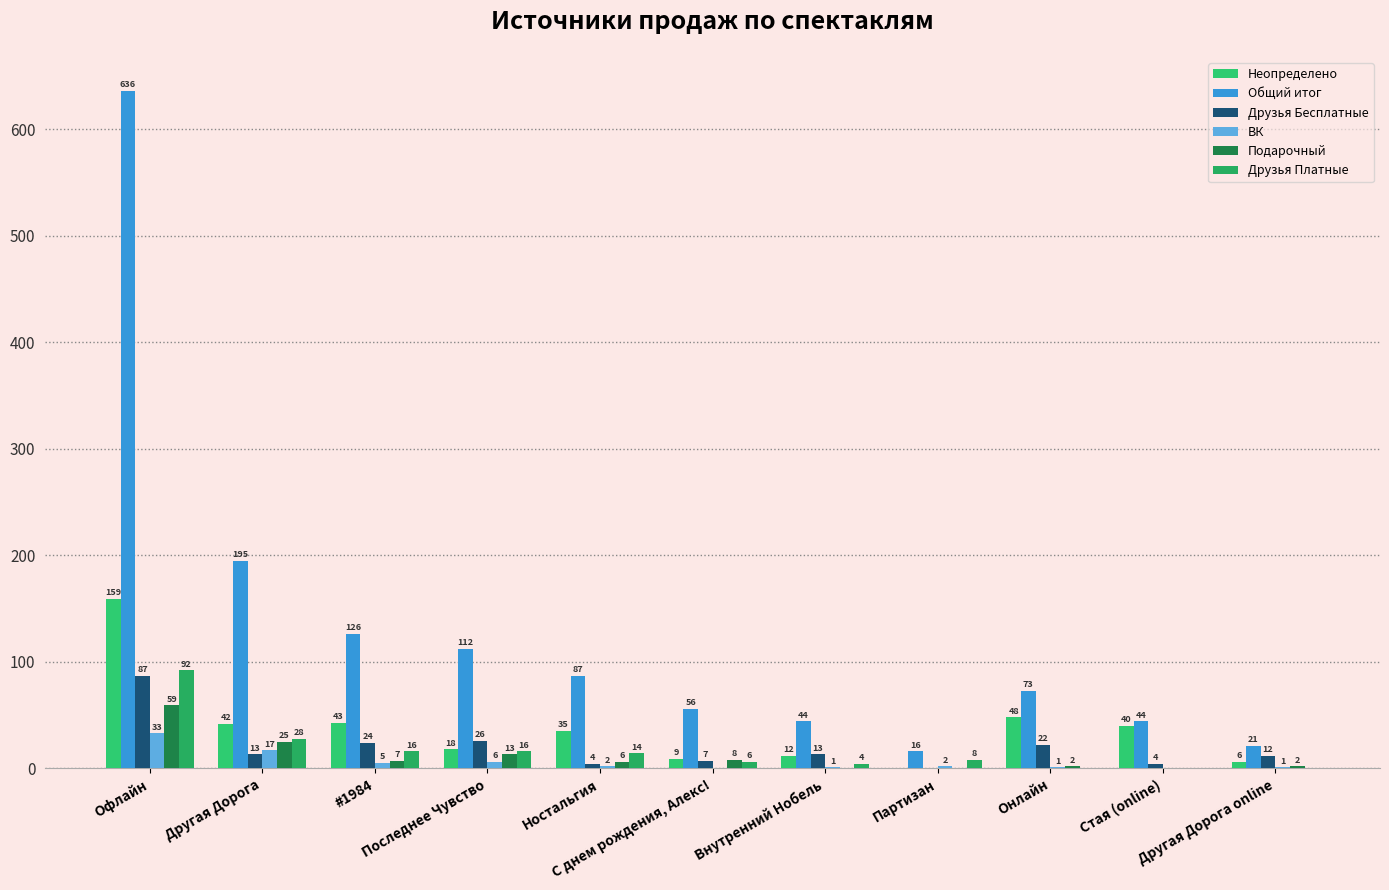

Reading left to right, what are all the values shown in this chart?

Неопределено: 159	42	43	18	35	9	12	0	48	40	6
Общий итог: 636	195	126	112	87	56	44	16	73	44	21
Друзья Бесплатные: 87	13	24	26	4	7	13	0	22	4	12
ВК: 33	17	5	6	2	0	1	2	1	0	1
Подарочный: 59	25	7	13	6	8	0	0	2	0	2
Друзья Платные: 92	28	16	16	14	6	4	8	0	0	0